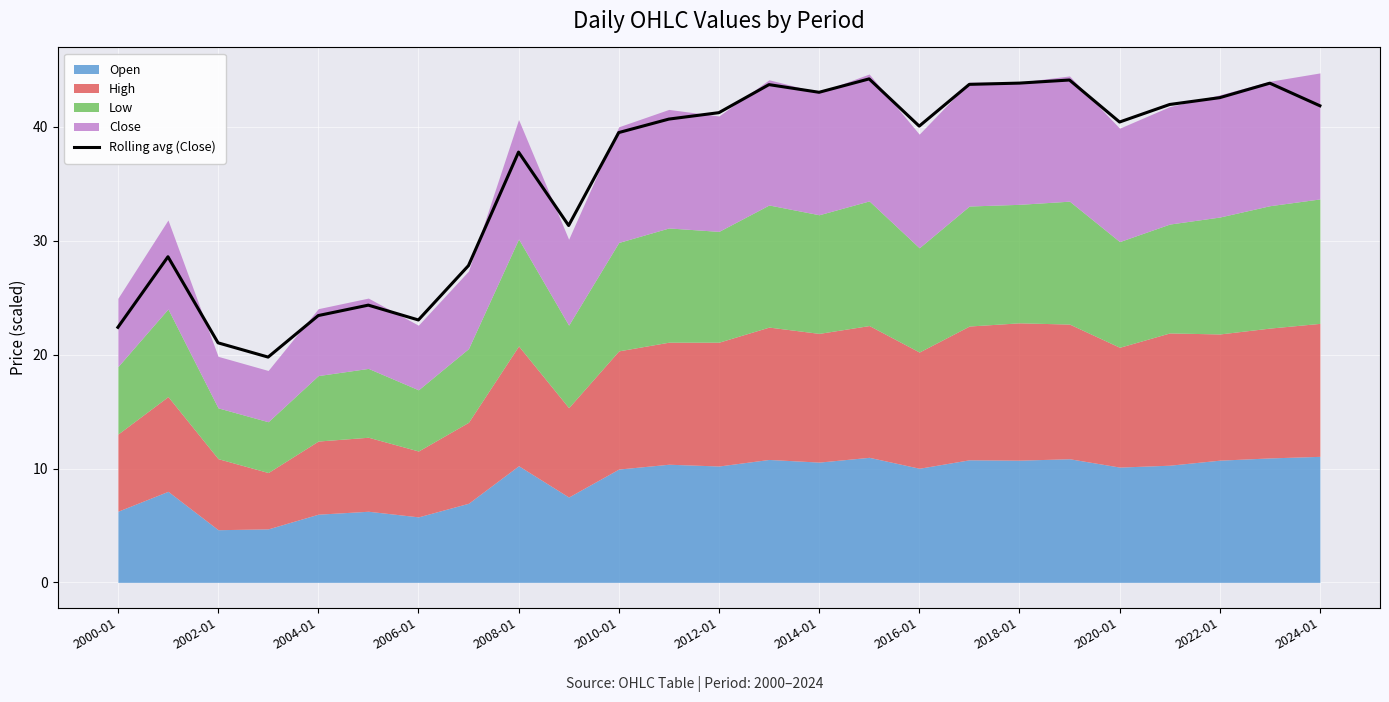

What is the maximum value for Rolling avg (Close)?

44.2